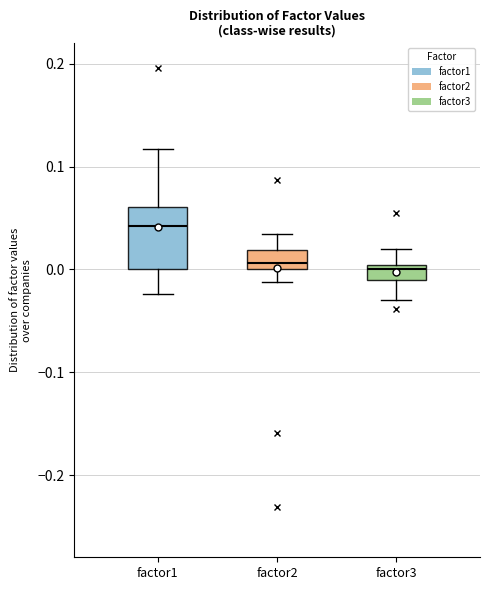

Comparing the boxes themselves (not the whiskers), which one is the tallest?

factor1